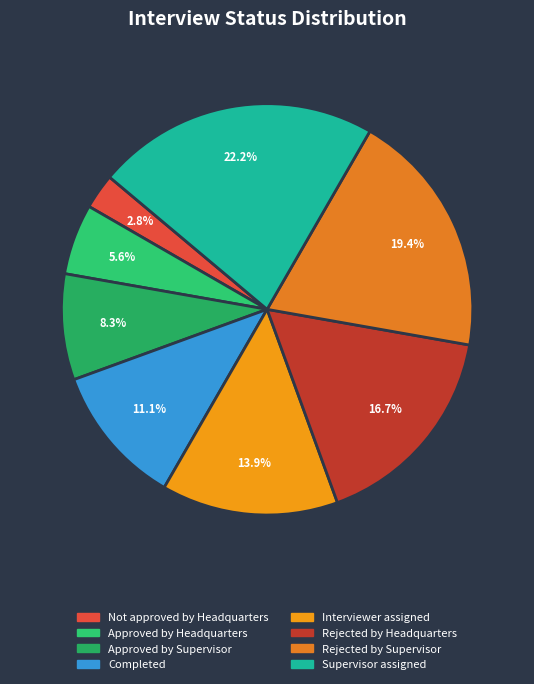

True or false: Approved by Supervisor accounts for 8% of the total.

True